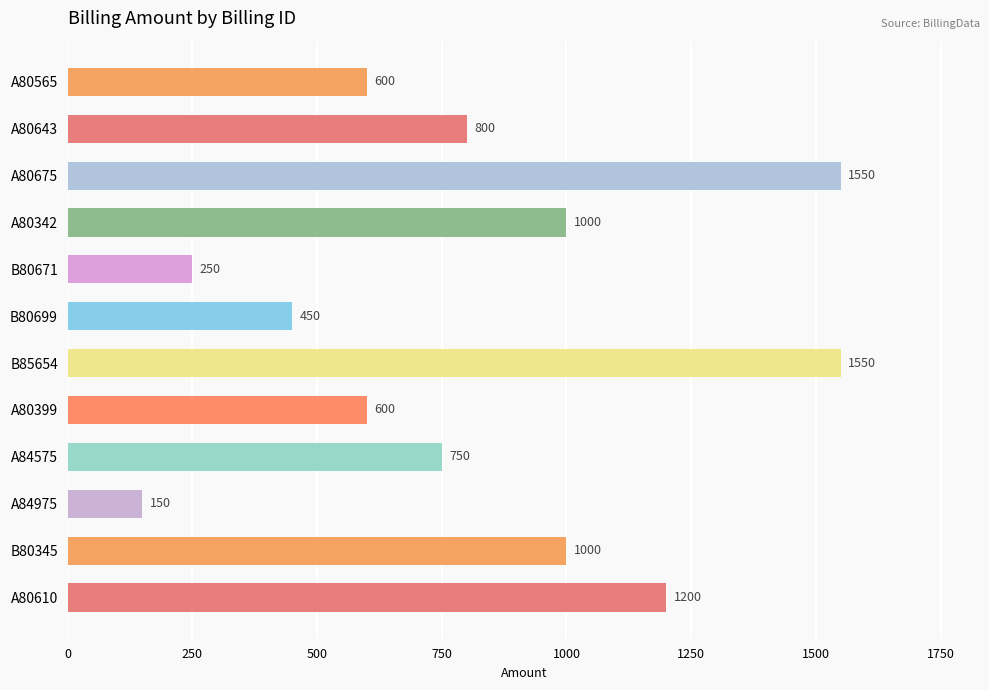

Which has a higher value, A80342 or A80399?

A80342